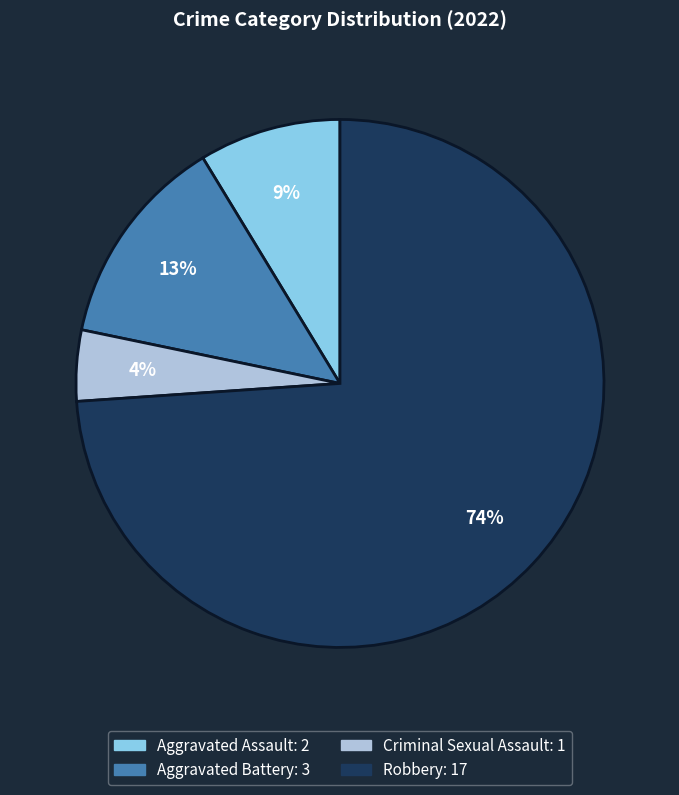

Which category has the biggest portion of the pie?

Robbery